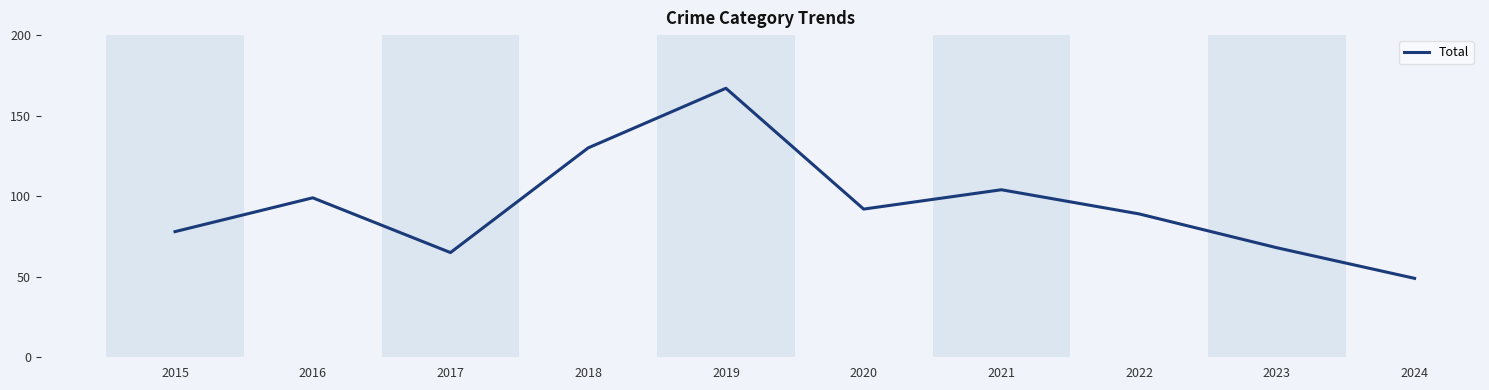

How many series are shown in this chart?

1